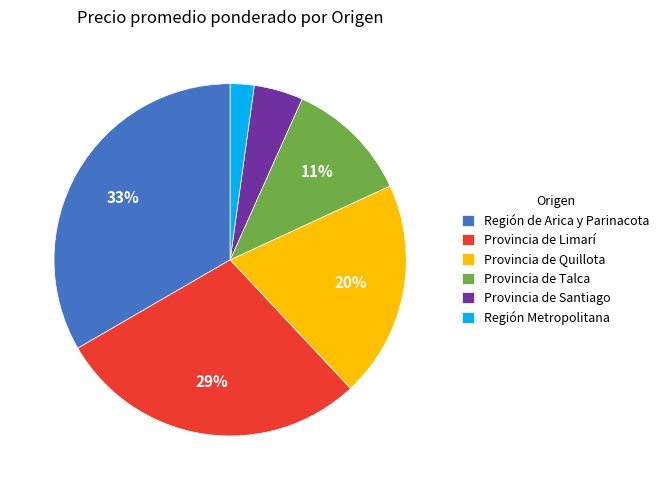

Is the sum of Región Metropolitana and Provincia de Santiago greater than half?

No